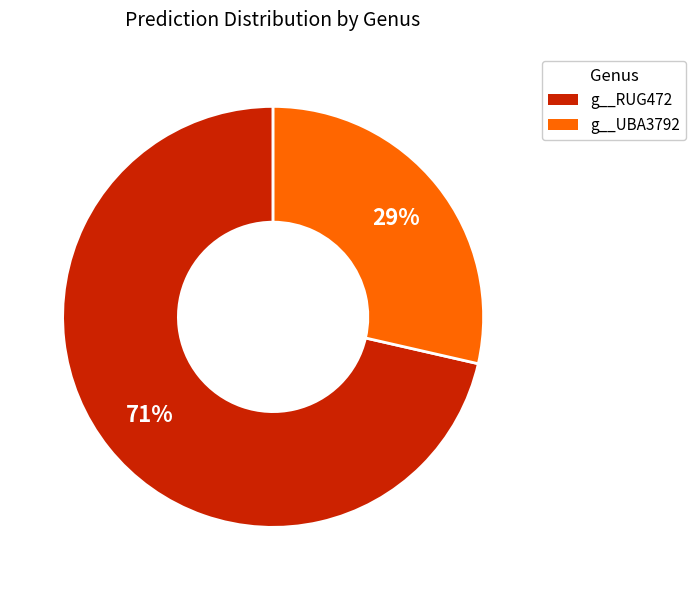

Approximately how many times larger is the value at g__UBA3792 compared to g__RUG472?

0.4